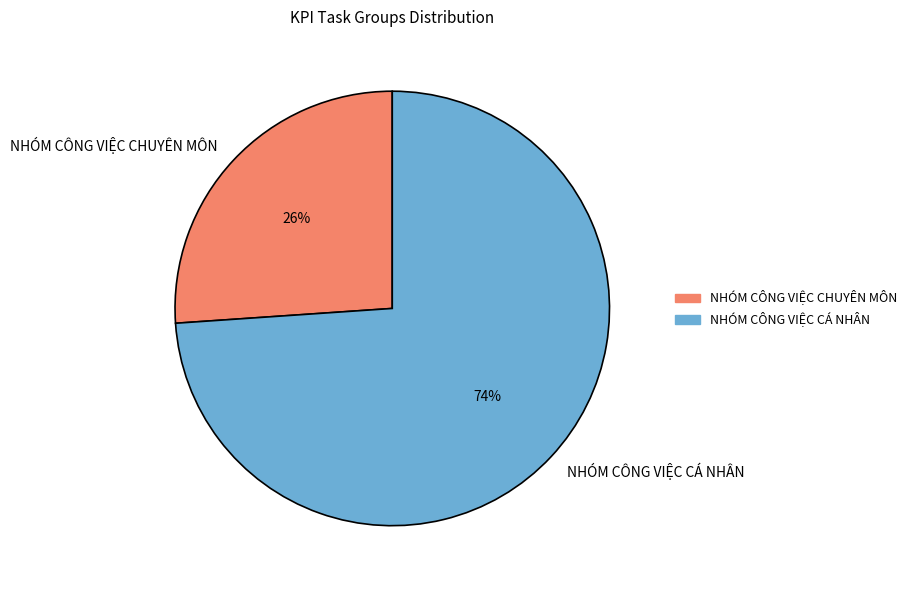

Does NHÓM CÔNG VIỆC CHUYÊN MÔN represent more than half of the total?

No